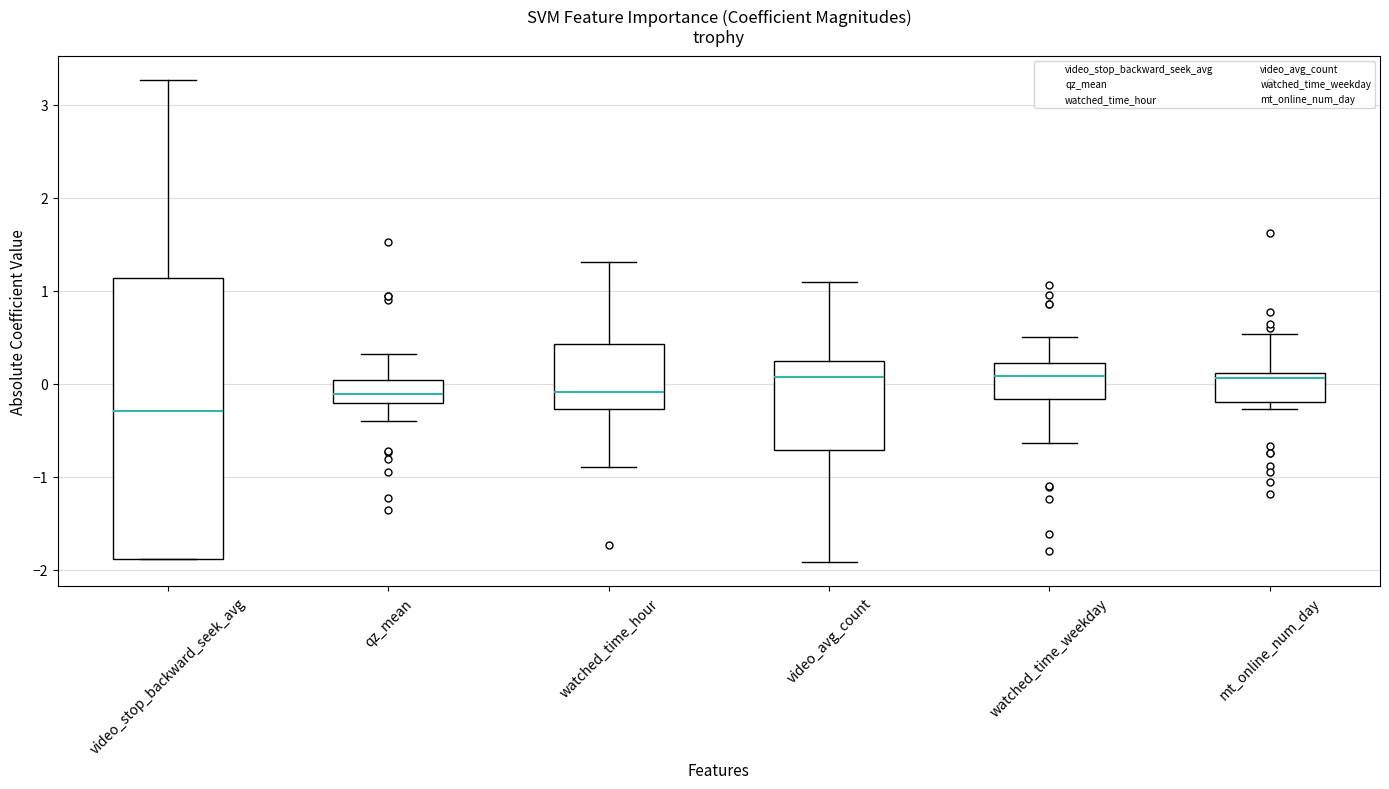

Comparing the boxes themselves (not the whiskers), which one is the tallest?

video_stop_backward_seek_avg